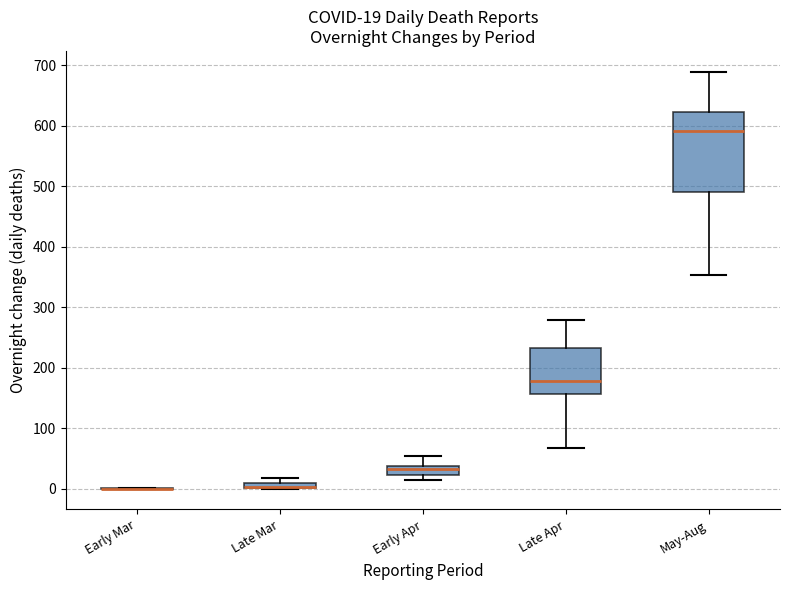

Which box is the tallest, from its lower edge to its upper edge?

May-Aug